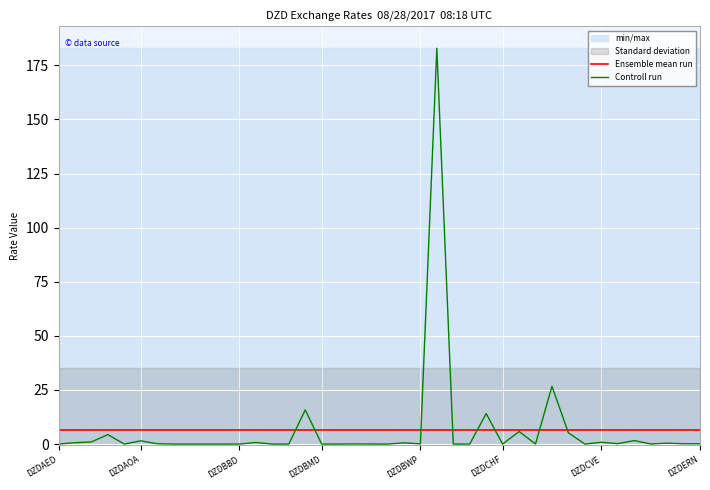

Which series has the widest spread of values?

Controll run